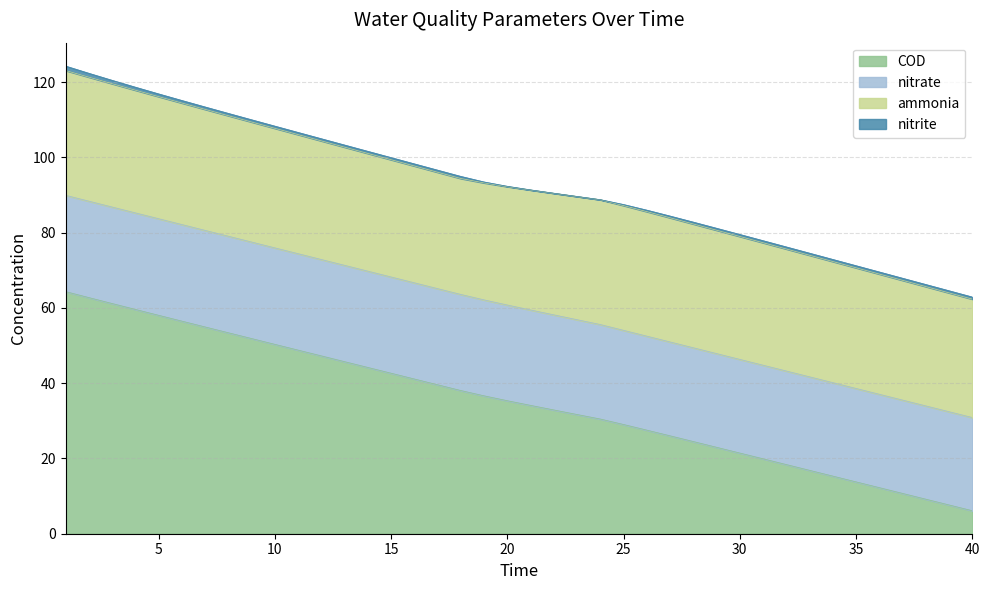

Reading right to left, list all the values displayed in this chart.

ammonia: 40=31.5	39=31.6	38=31.7	37=31.8	36=32.0	35=32.1	34=32.2	33=32.3	32=32.4	31=32.6	30=32.7	29=32.8	28=32.9	27=33.0	26=33.1	25=33.2	24=33.2	23=32.7	22=32.3	21=31.9	20=31.5	19=31.1	18=30.8	17=30.9	16=31.1	15=31.2	14=31.3	13=31.4	12=31.5	11=31.7	10=31.8	9=31.9	8=32.0	7=32.2	6=32.3	5=32.5	4=32.6	3=32.8	2=33.0	1=33.2
nitrite: 40=0.6	39=0.6	38=0.6	37=0.6	36=0.6	35=0.6	34=0.6	33=0.6	32=0.6	31=0.5	30=0.5	29=0.5	28=0.5	27=0.5	26=0.4	25=0.3	24=0.0	23=0.0	22=0.0	21=0.0	20=0.1	19=0.2	18=0.6	17=0.6	16=0.6	15=0.6	14=0.6	13=0.6	12=0.6	11=0.6	10=0.6	9=0.6	8=0.6	7=0.6	6=0.7	5=0.7	4=0.8	3=0.9	2=1.0	1=1.2
nitrate: 40=24.8	39=24.8	38=24.8	37=24.8	36=24.8	35=24.8	34=24.8	33=24.9	32=24.9	31=24.9	30=24.9	29=24.9	28=24.9	27=25.0	26=25.0	25=25.0	24=25.1	23=25.2	22=25.3	21=25.4	20=25.4	19=25.5	18=25.5	17=25.6	16=25.6	15=25.6	14=25.6	13=25.6	12=25.6	11=25.6	10=25.6	9=25.7	8=25.7	7=25.7	6=25.7	5=25.7	4=25.7	3=25.6	2=25.6	1=25.6
COD: 40=6.1	39=7.6	38=9.2	37=10.7	36=12.2	35=13.8	34=15.3	33=16.8	32=18.4	31=19.9	30=21.4	29=23.0	28=24.5	27=26.0	26=27.5	25=29.0	24=30.5	23=31.7	22=32.9	21=34.1	20=35.3	19=36.6	18=38.1	17=39.6	16=41.1	15=42.7	14=44.2	13=45.7	12=47.3	11=48.8	10=50.3	9=51.9	8=53.4	7=55.0	6=56.5	5=58.1	4=59.6	3=61.2	2=62.8	1=64.4